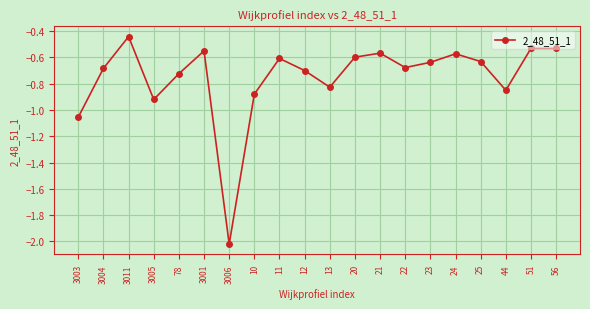

Which category has the lowest value across all series?

3006